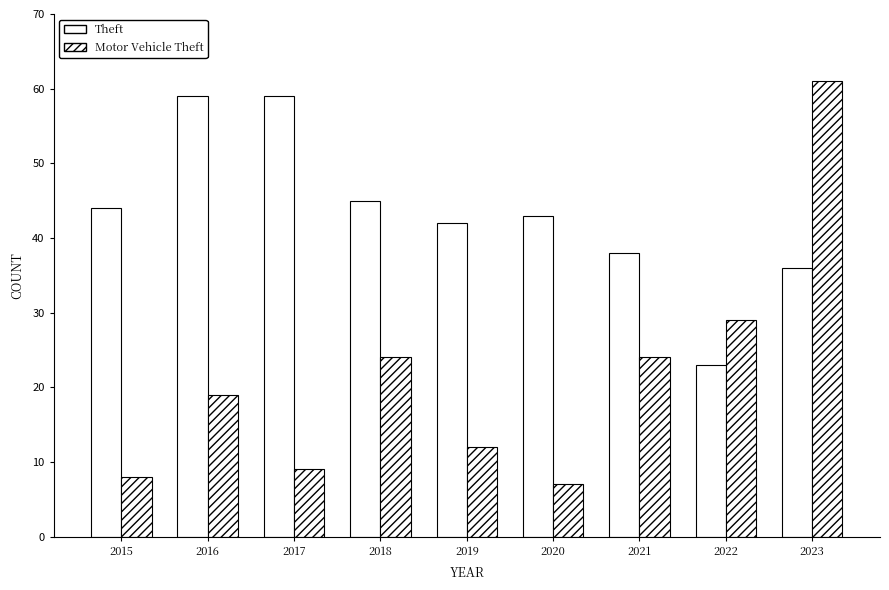

Are the bars horizontal?

No